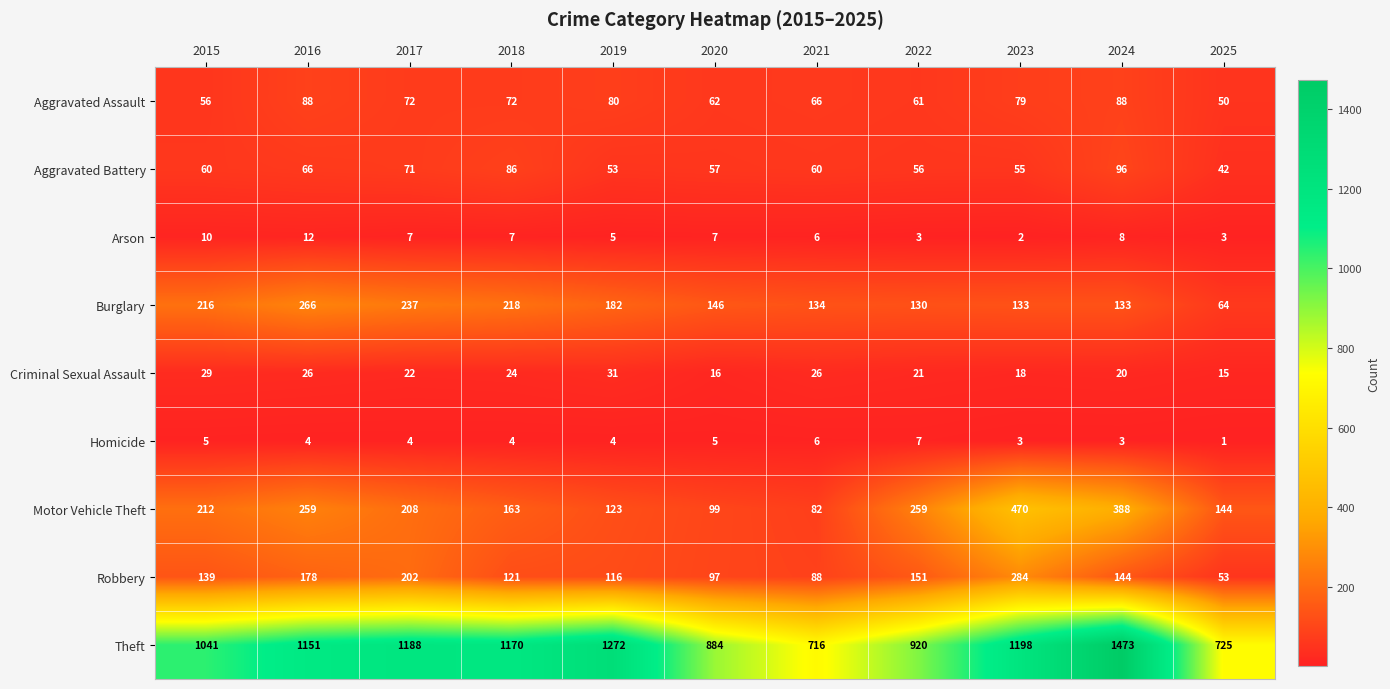

Which series has the widest spread of values?

Theft